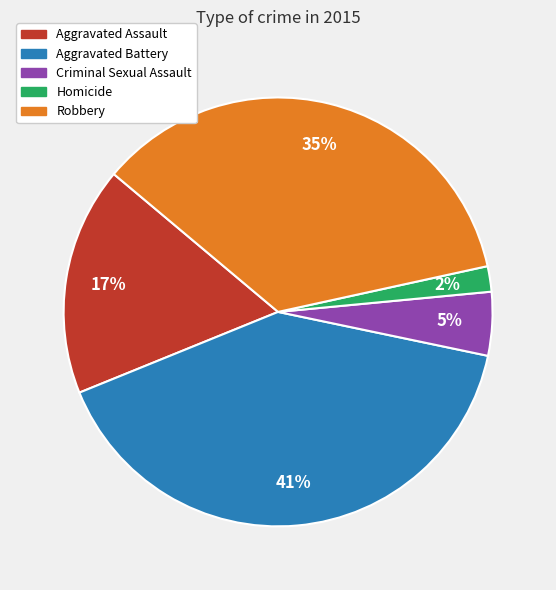

To the nearest percent, what percentage of the pie is Aggravated Assault?

17%